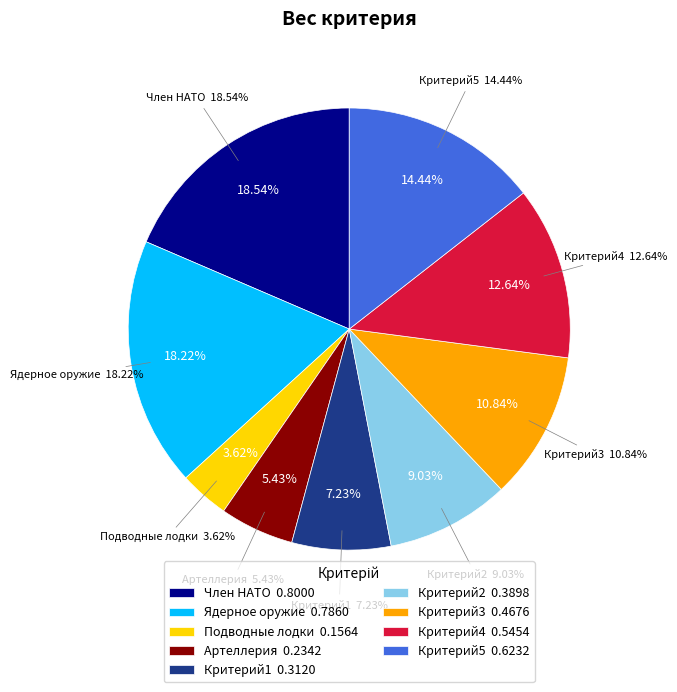

Rank the categories by value from lowest to highest.

Подводные лодки, Артеллерия, Критерий1, Критерий2, Критерий3, Критерий4, Критерий5, Ядерное оружие, Член НАТО